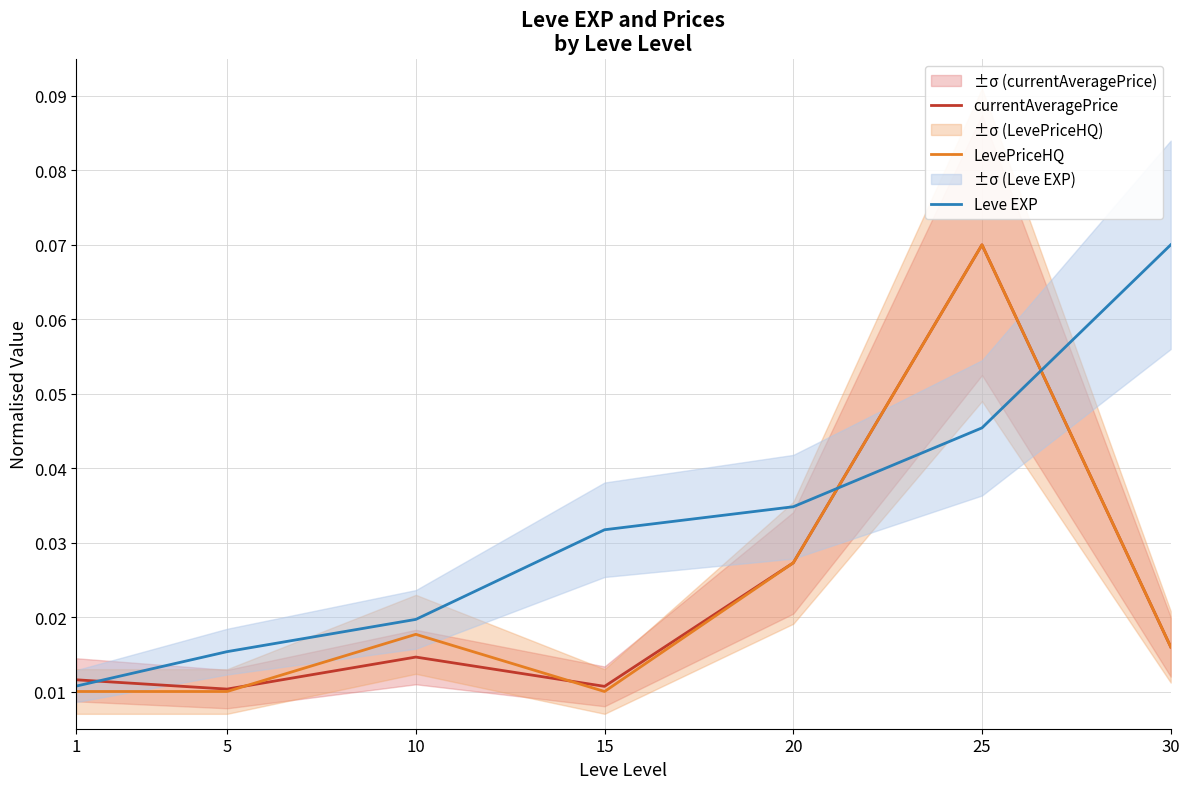

Reading right to left, list all the values displayed in this chart.

currentAveragePrice: 0.0	0.1	0.0	0.0	0.0	0.0	0.0
LevePriceHQ: 0.0	0.1	0.0	0.0	0.0	0.0	0.0
Leve EXP: 0.1	0.0	0.0	0.0	0.0	0.0	0.0